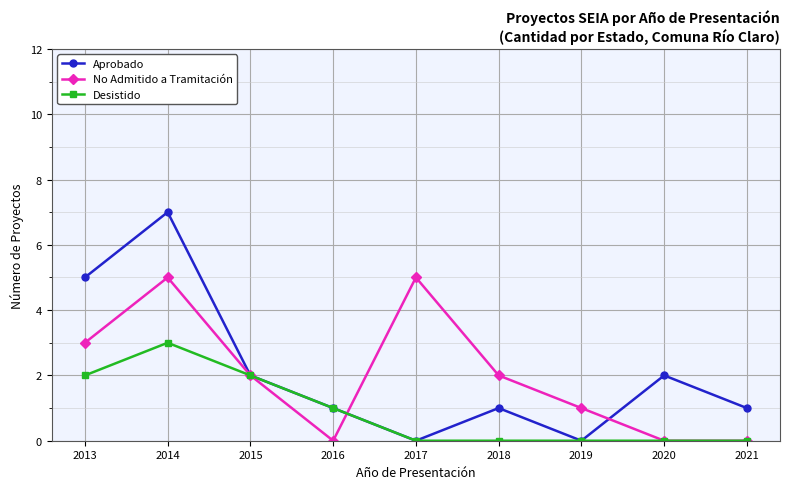

Which category has the highest value in the Aprobado series?

2014